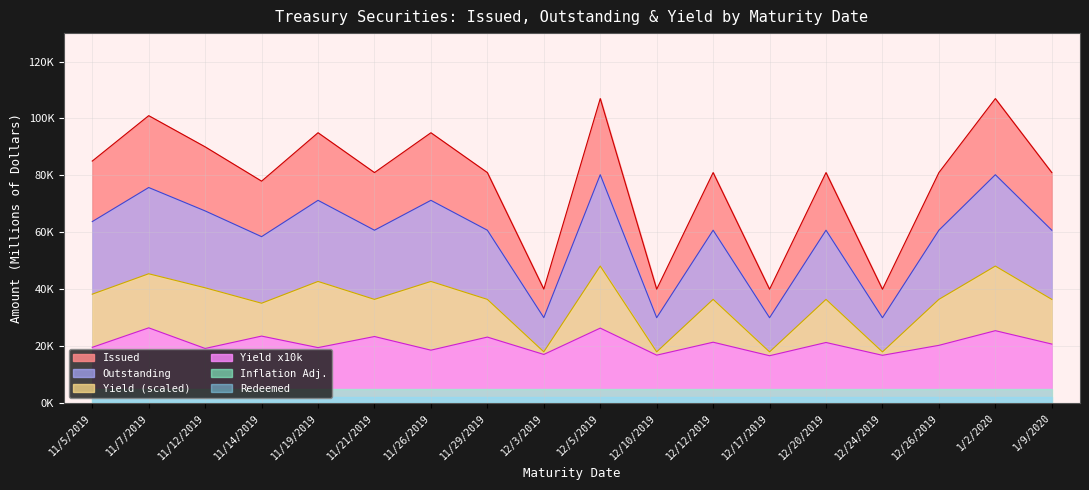

What is the value of the Yield point at the 16th from the left?

20300.0